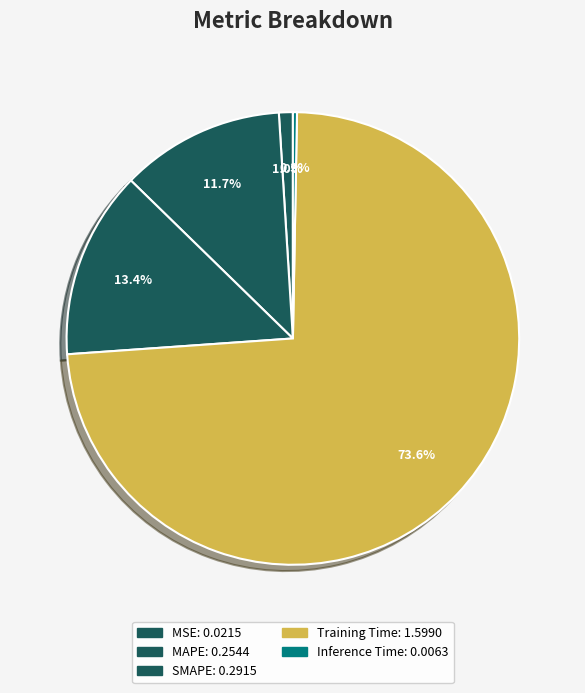

Count the number of slices in the pie.

5